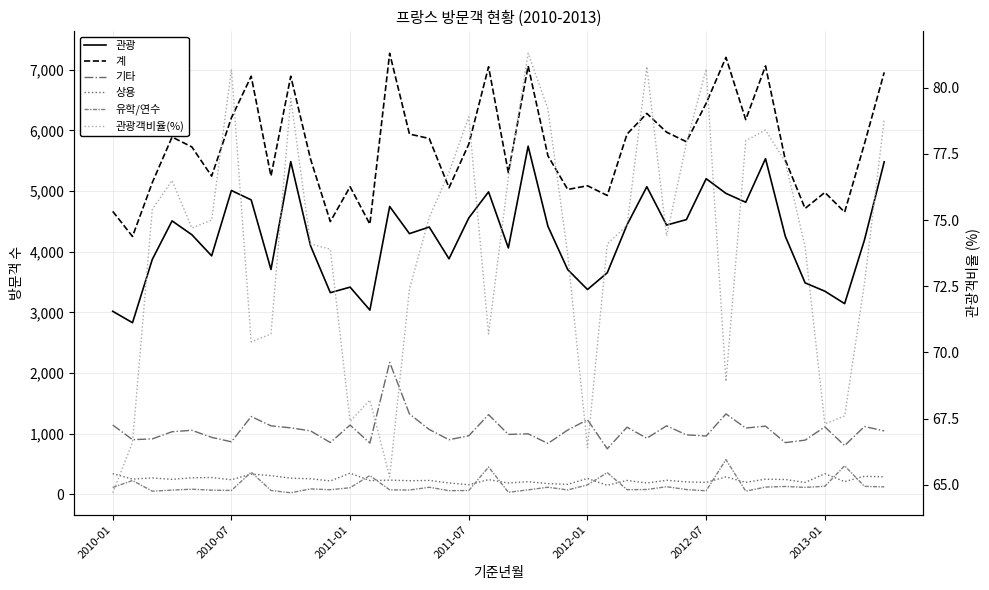

Is this an area chart (filled region under the line)?

No